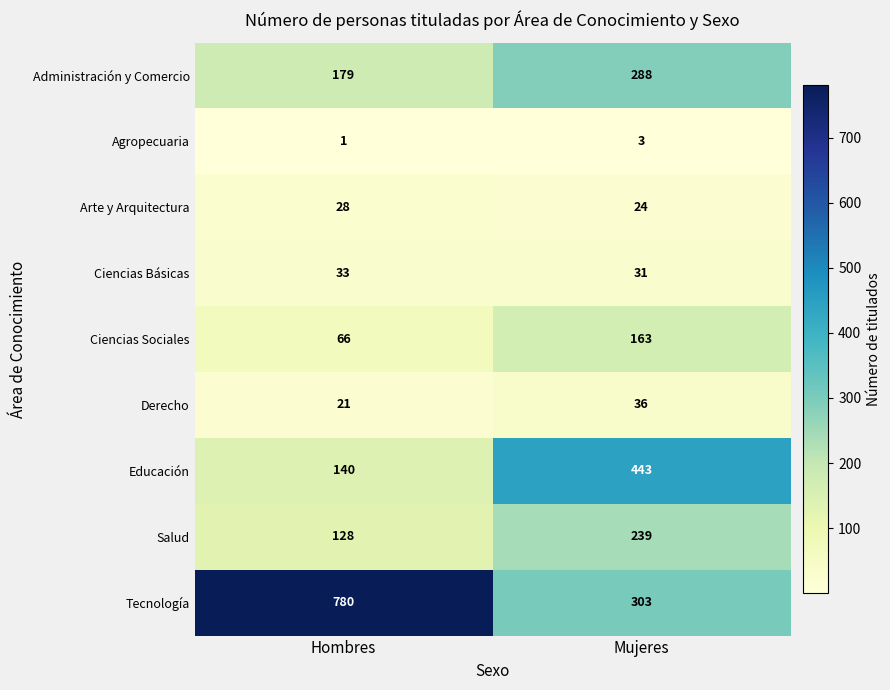

Reading left to right, transcribe all the data shown in this chart.

Administración y Comercio: 179	288
Agropecuaria: 1	3
Arte y Arquitectura: 28	24
Ciencias Básicas: 33	31
Ciencias Sociales: 66	163
Derecho: 21	36
Educación: 140	443
Salud: 128	239
Tecnología: 780	303